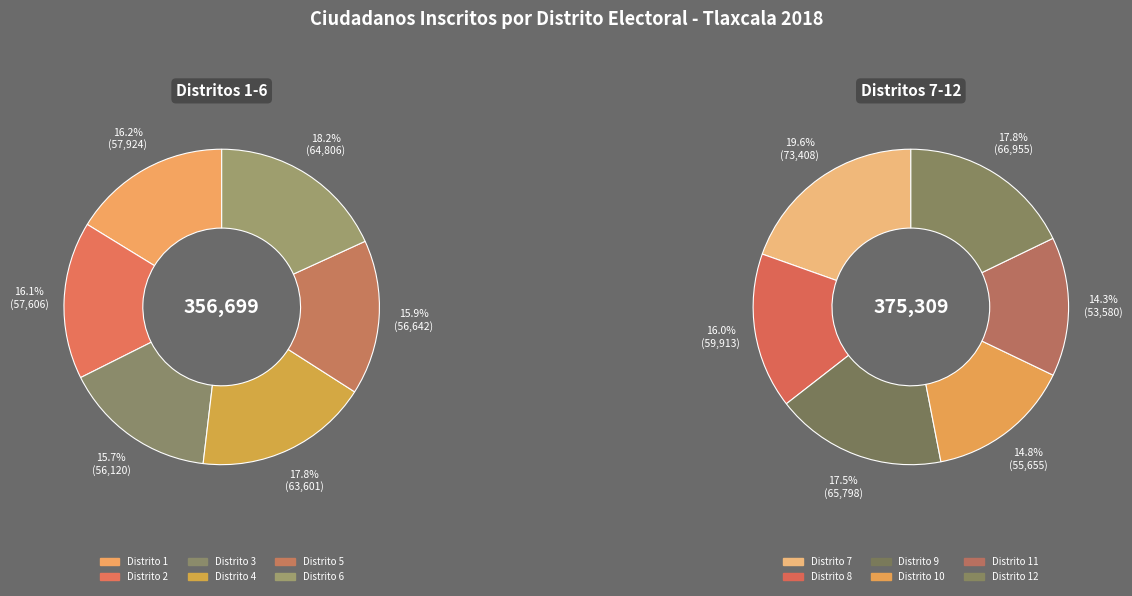

Which slice is the largest?

Distrito 7